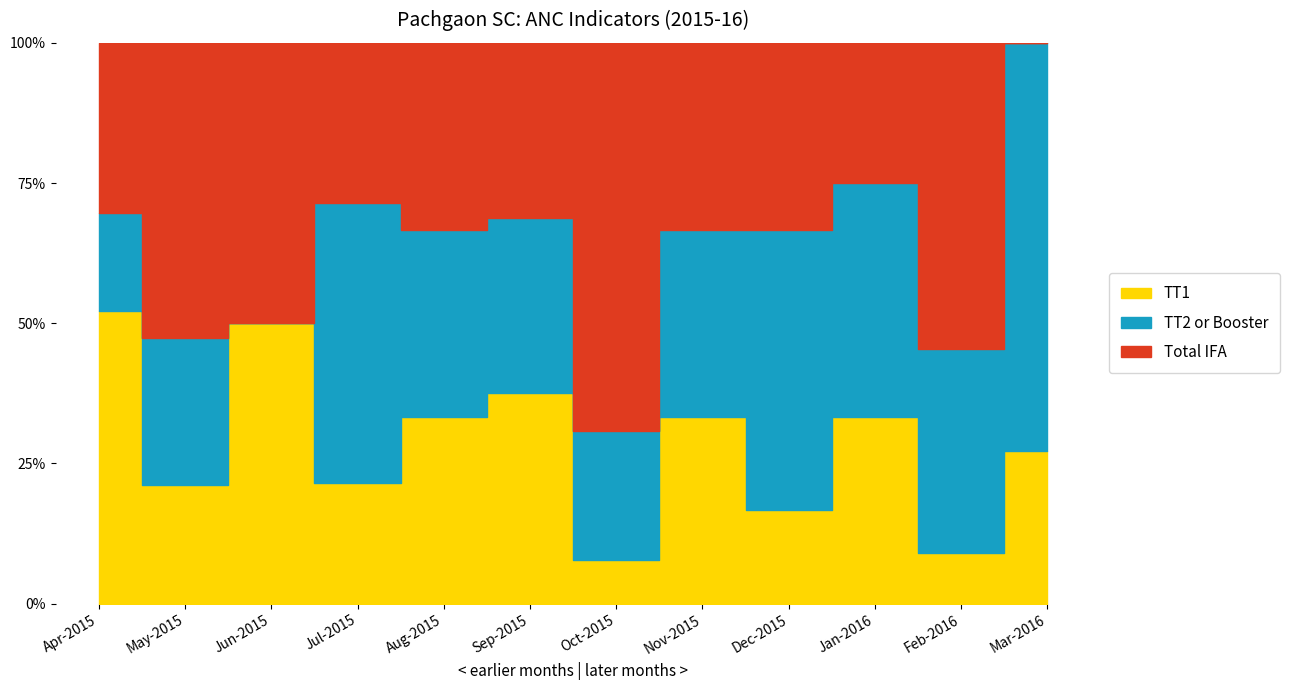

What is the average value of the Total IFA series?

6